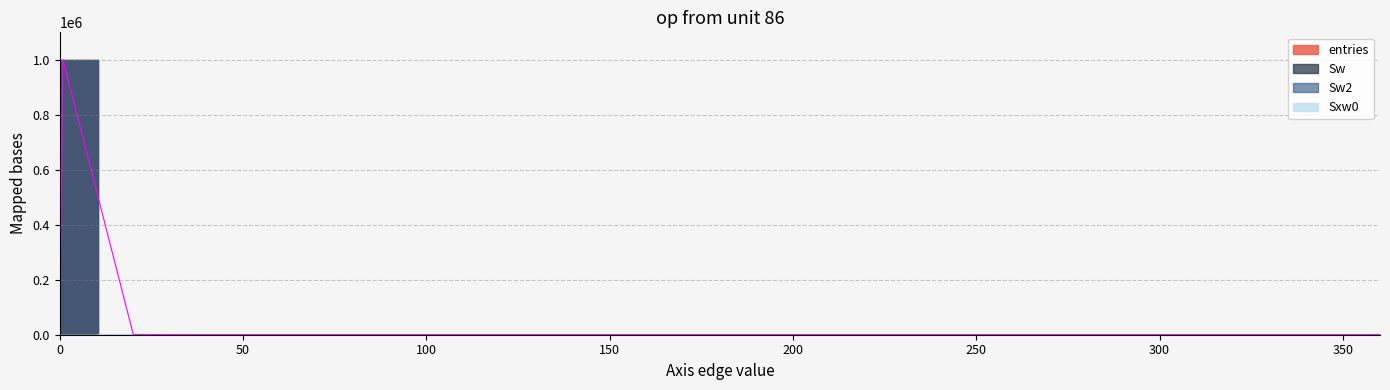

Which series has the widest spread of values?

entries